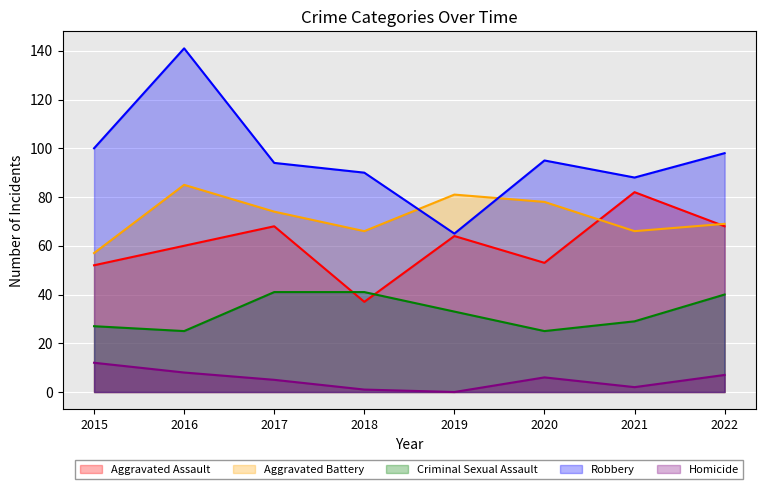

How many data points in Robbery are above 95?

3